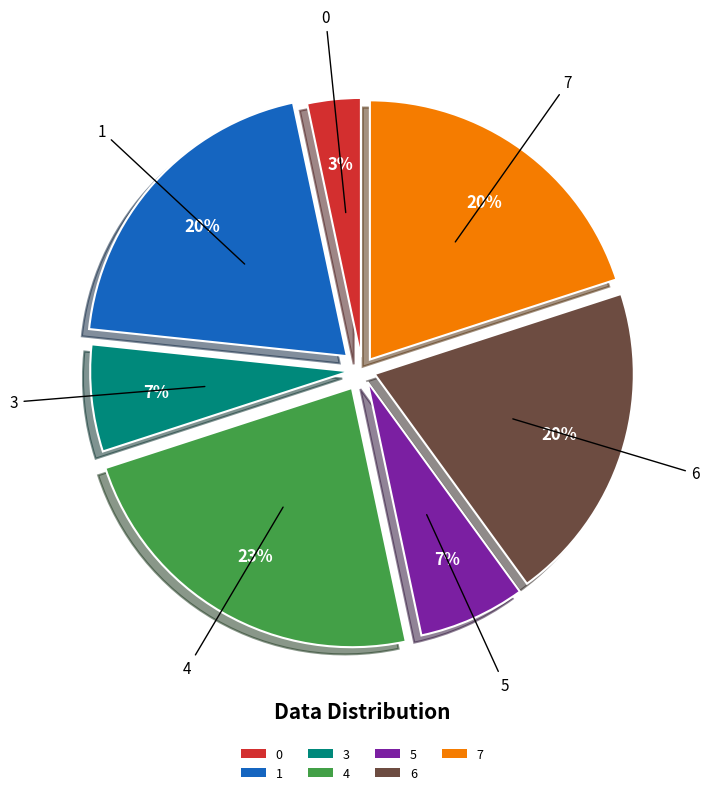

To the nearest percent, what portion does 5 represent?

7%